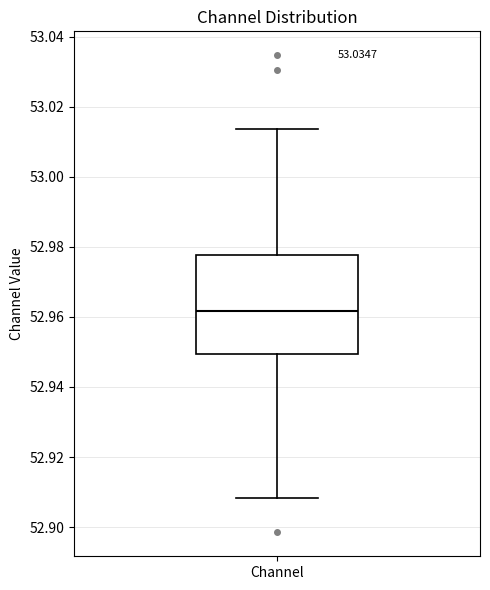

Transcribe this box plot: give where the median line is, the range the box spans, and where the two whiskers end, as read against the y-axis. The values are not printed on the chart, so give them approximately, as read against the axis.

median 52.962, box 52.950 to 52.978, whiskers 52.908 to 53.014